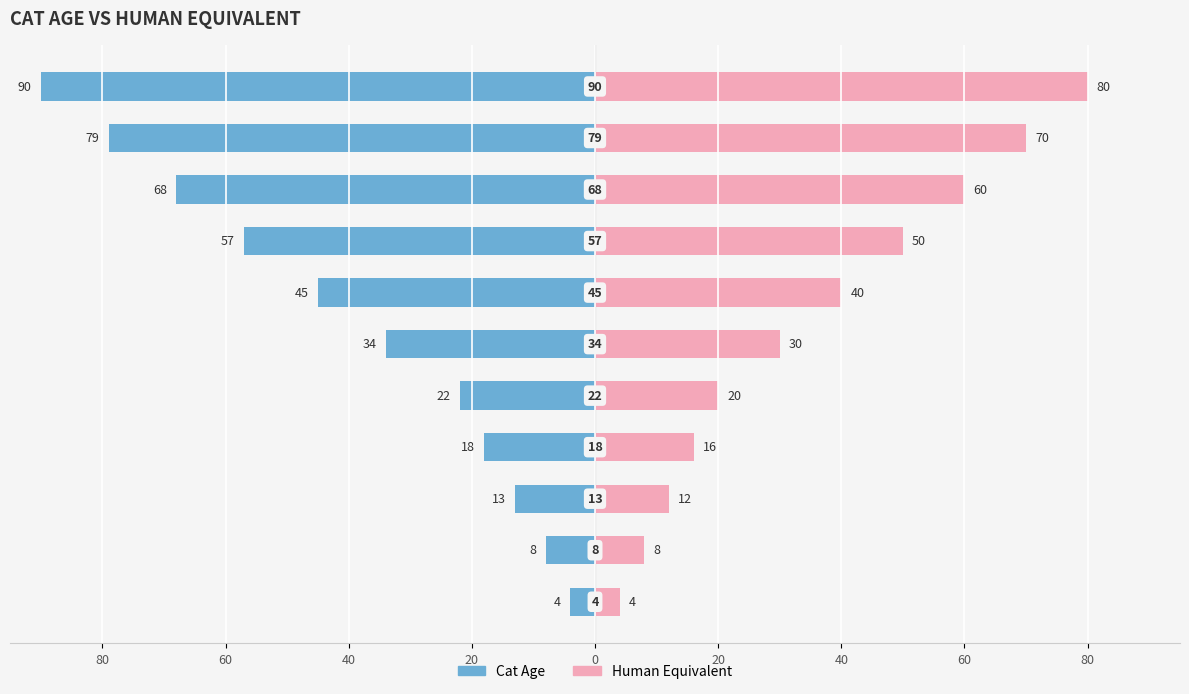

At how many categories does at least one series exceed 27?

6